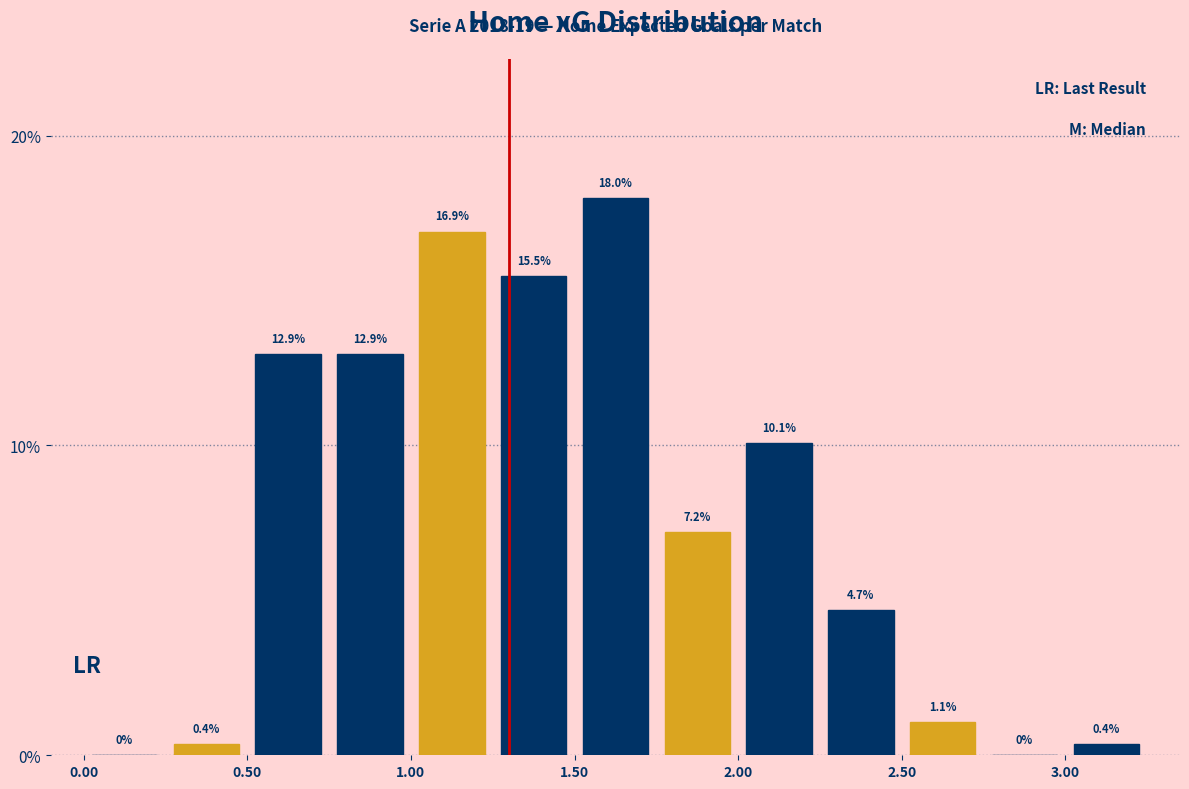

What is the height of the bar covering 3.00 to 3.25 on the x-axis?

0.4